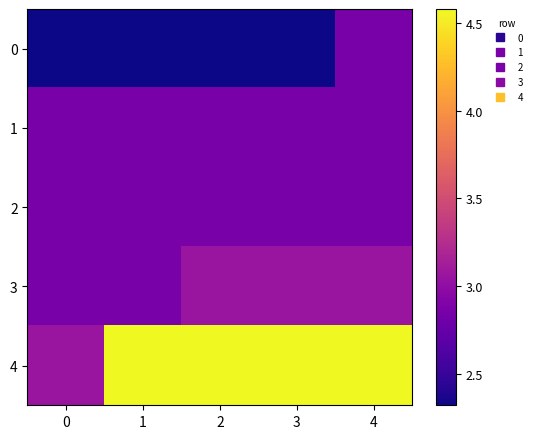

Reading left to right, extract all data points from this chart.

0: 0=2.3	1=2.3	2=2.3	3=2.3	4=2.9
1: 0=2.9	1=2.9	2=2.9	3=2.9	4=2.9
2: 0=2.9	1=2.9	2=2.9	3=2.9	4=2.9
3: 0=2.9	1=2.9	2=3.1	3=3.1	4=3.1
4: 0=3.1	1=4.6	2=4.6	3=4.6	4=4.6